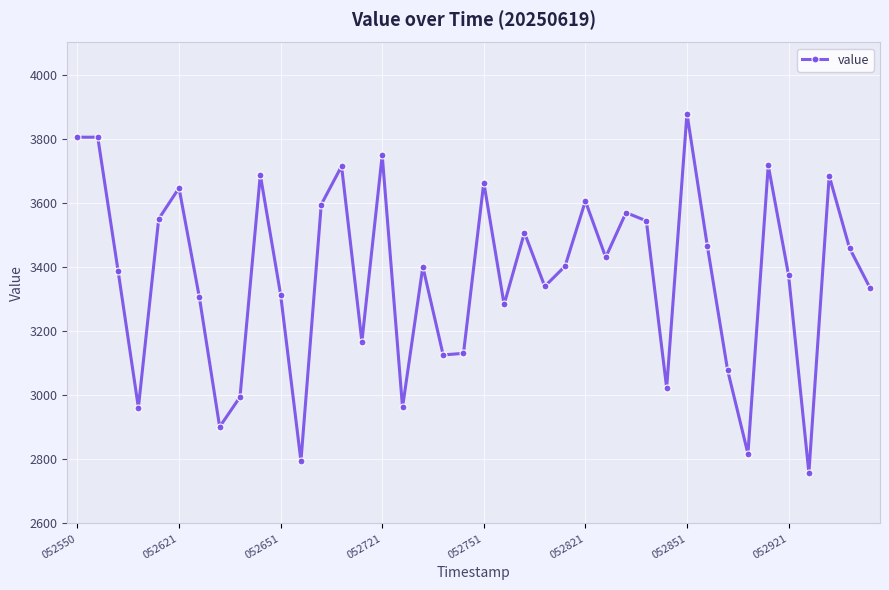

True or false: there are more than 2 points higher than both neighbors.

True